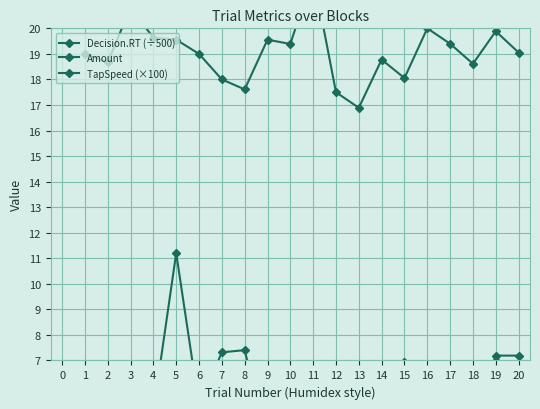

What is the minimum value for Decision.RT (÷500)?

3.1